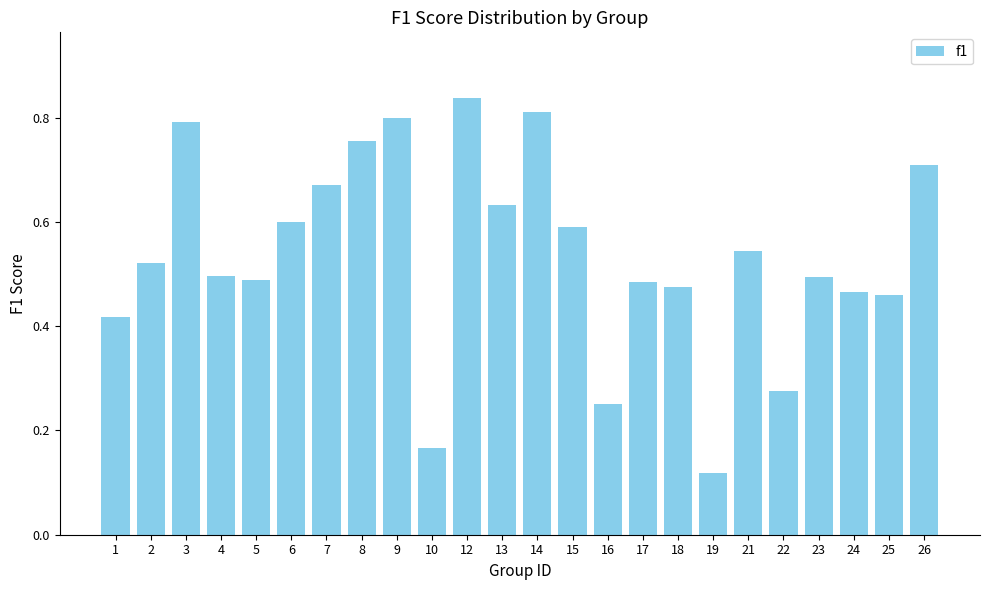

What is the sum of the values at 23 and 21?

1.0